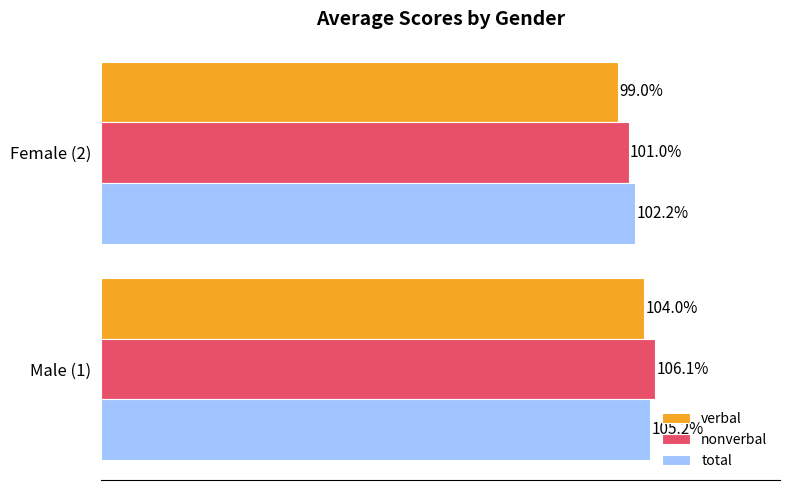

At which category does the chart reach its peak across all series?

Male (1)